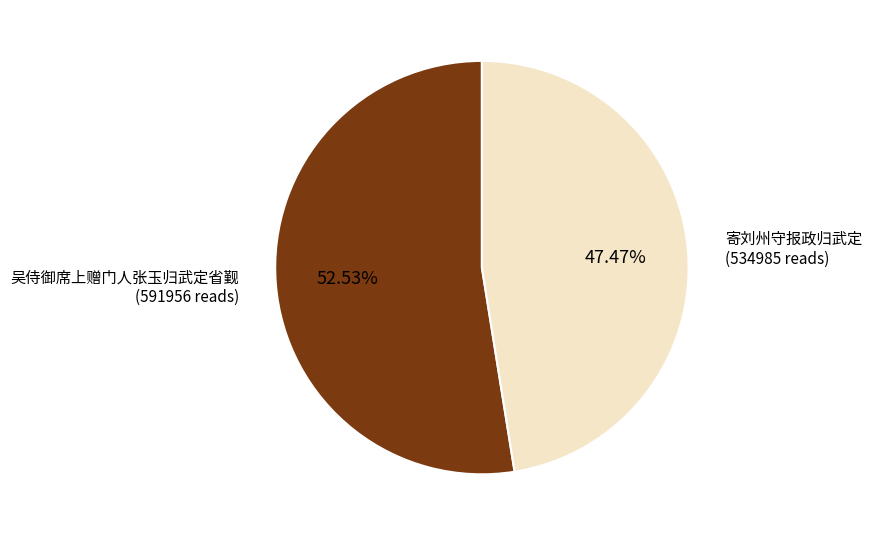

True or false: 吴侍御席上赠门人张玉归武定省觐 accounts for 53% of the total.

True